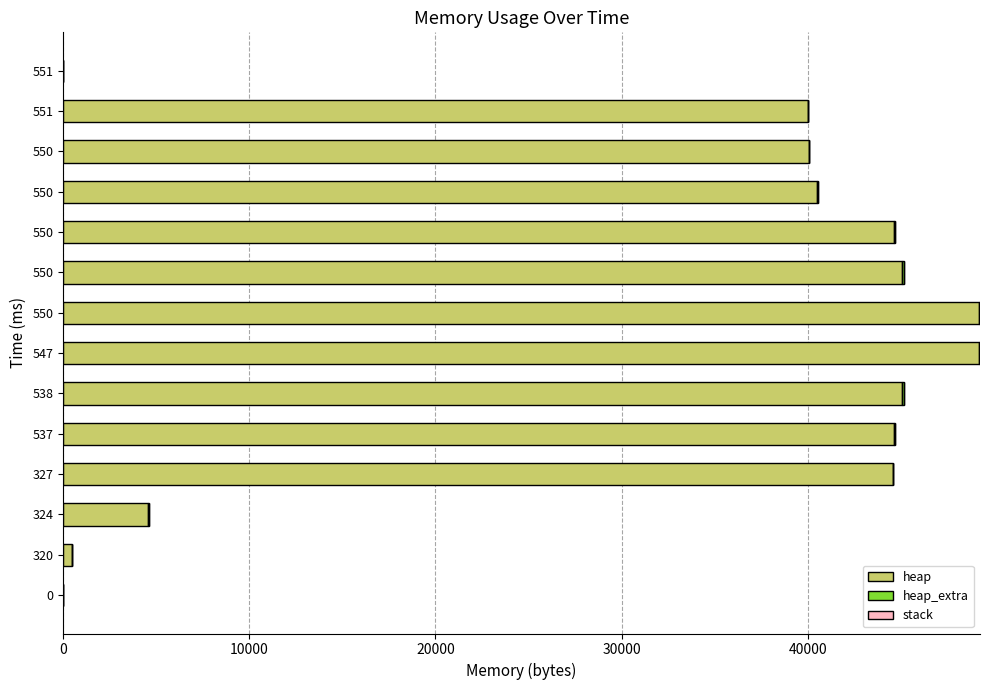

How many distinct data groups are displayed?

2